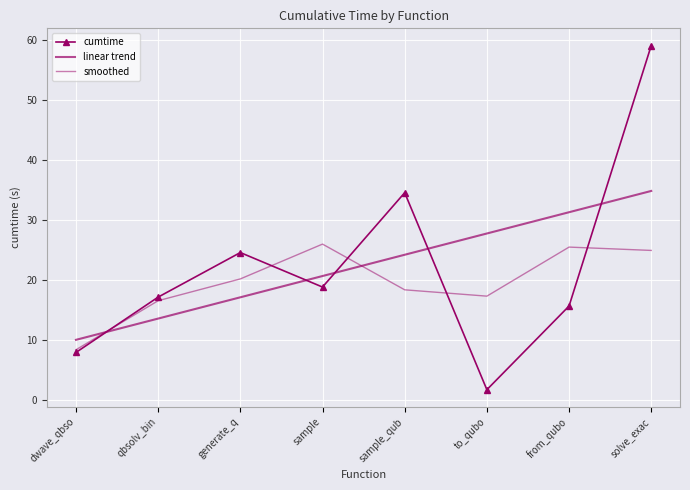

What is the difference between the maximum and second lowest values in the smoothed series?

9.4